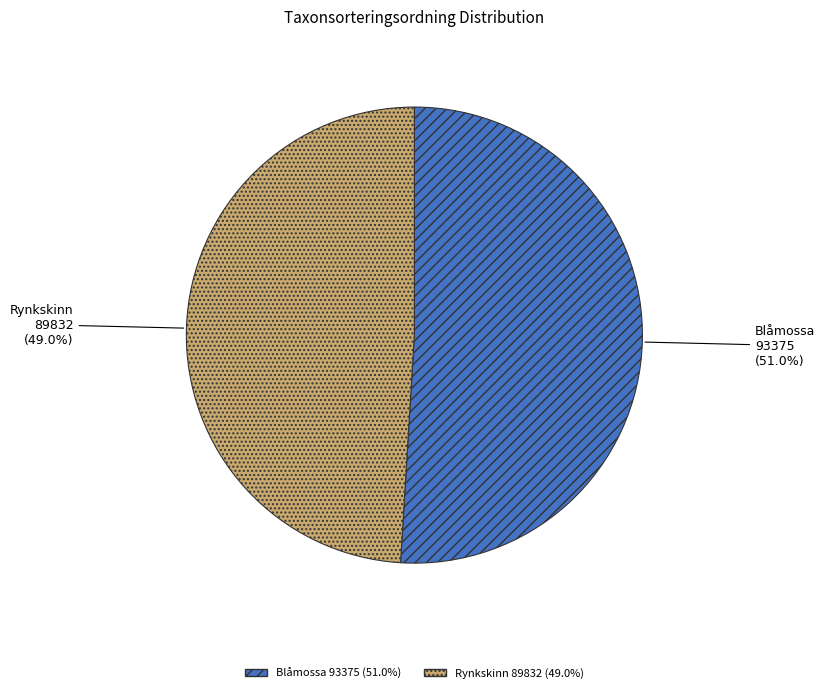

Is there a majority slice in this chart?

Yes